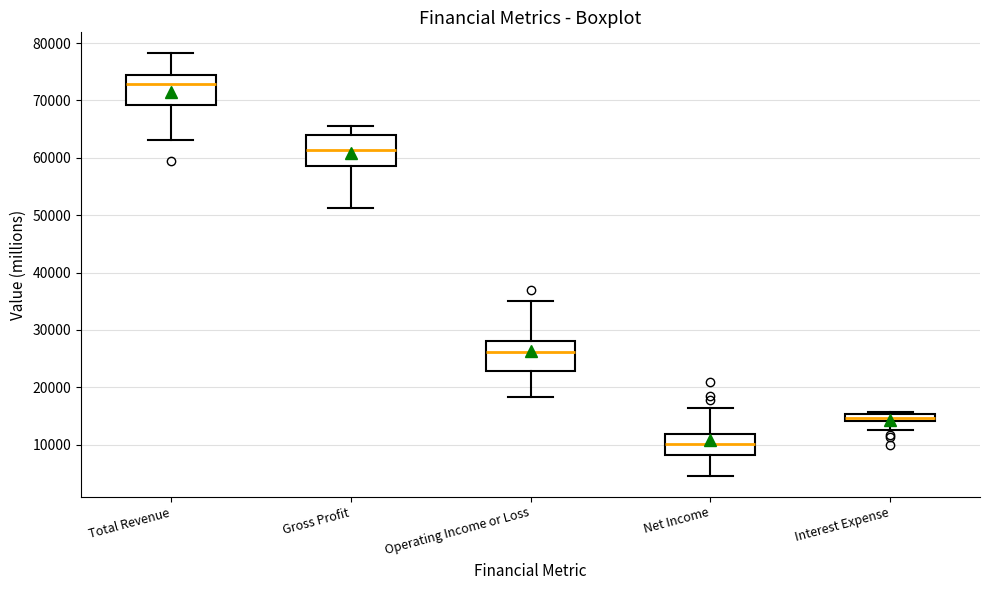

Which box's median line is the highest?

Total Revenue